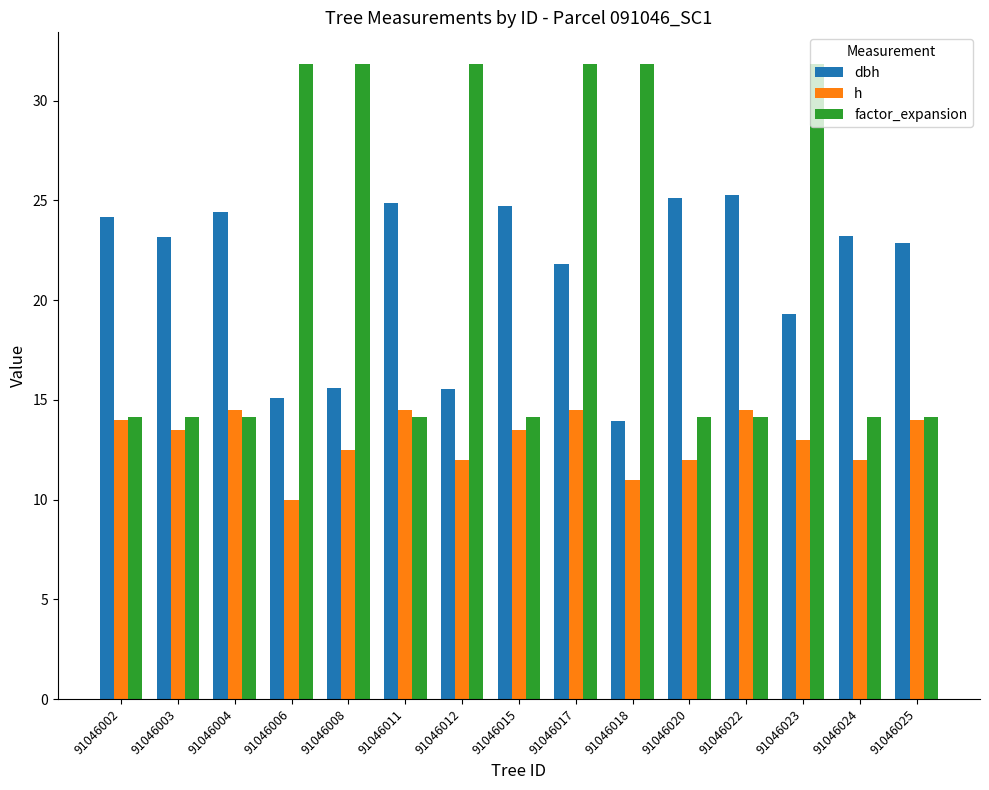

At how many categories does at least one series exceed 30?

6